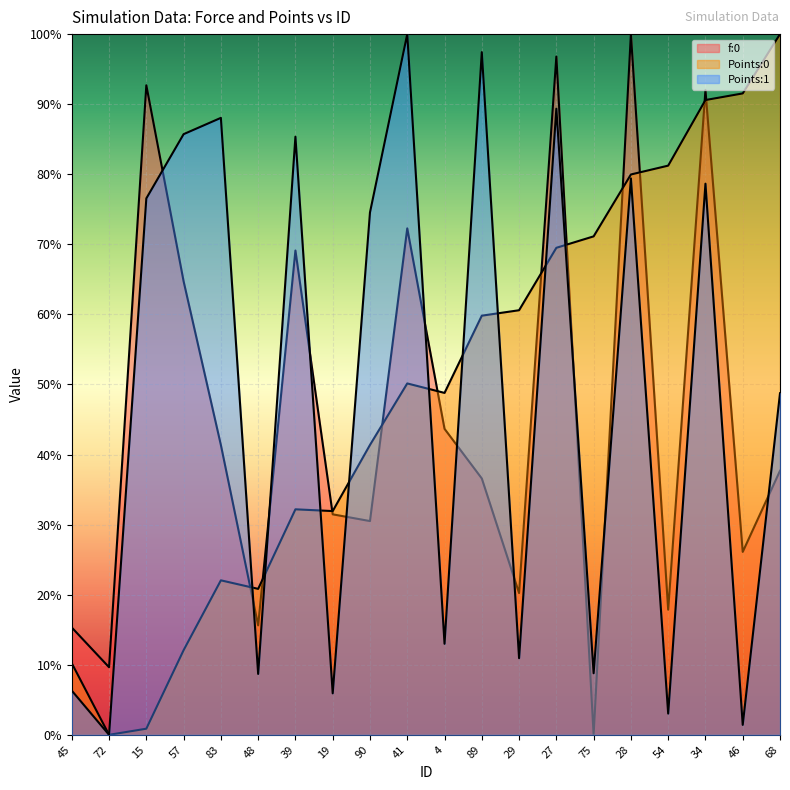

How many lines are shown in the chart?

3